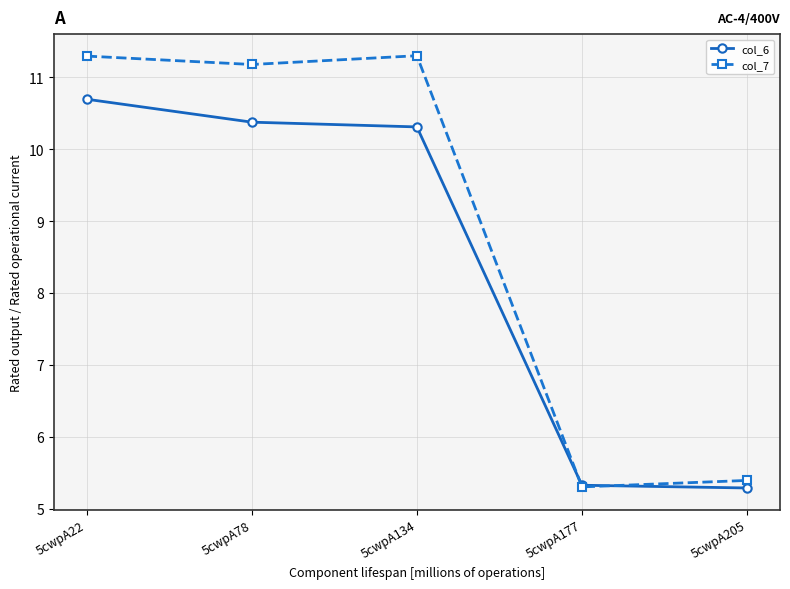

Reading right to left, what are all the values shown in this chart?

col_6: 5.3	5.3	10.3	10.4	10.7
col_7: 5.4	5.3	11.3	11.2	11.3